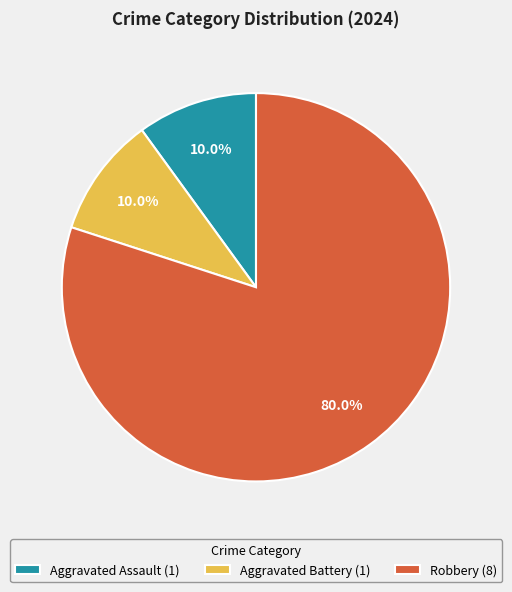

To the nearest percent, what is the average slice percentage?

33%